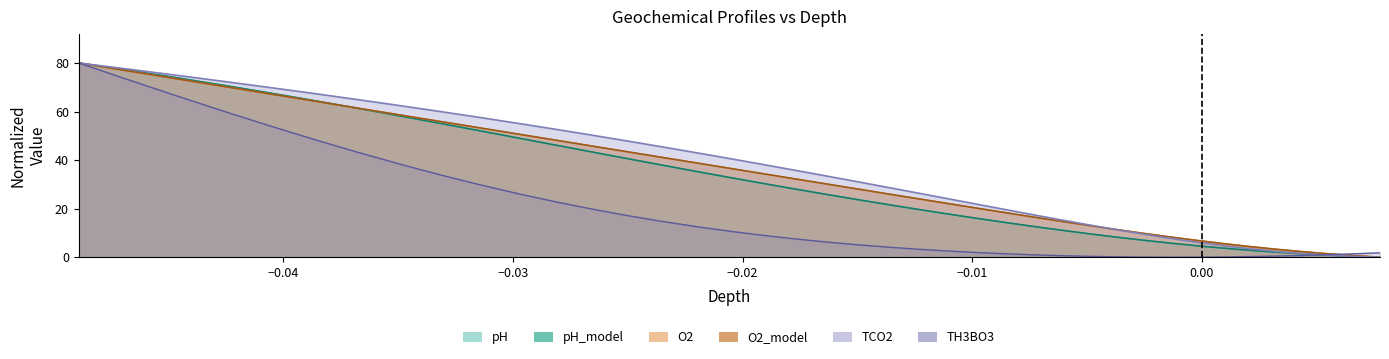

How many data points does each series have?

40